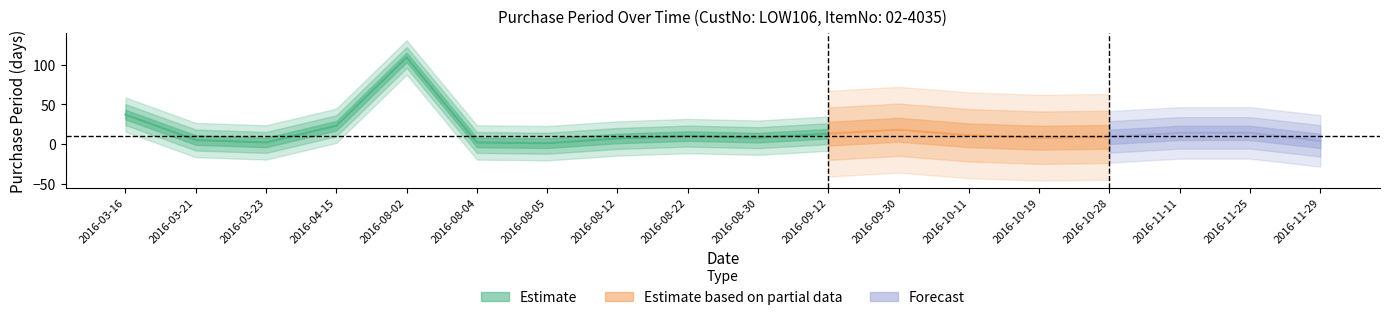

What is the difference between the maximum and minimum values?

108